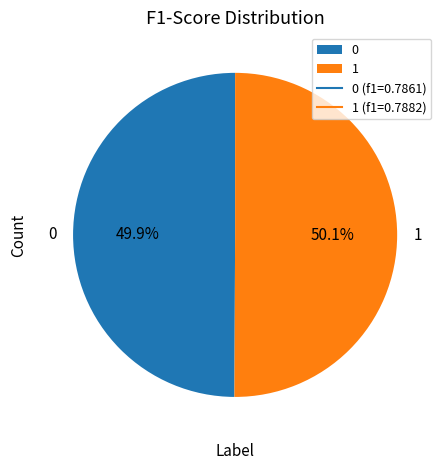

How many segments does this pie chart have?

2